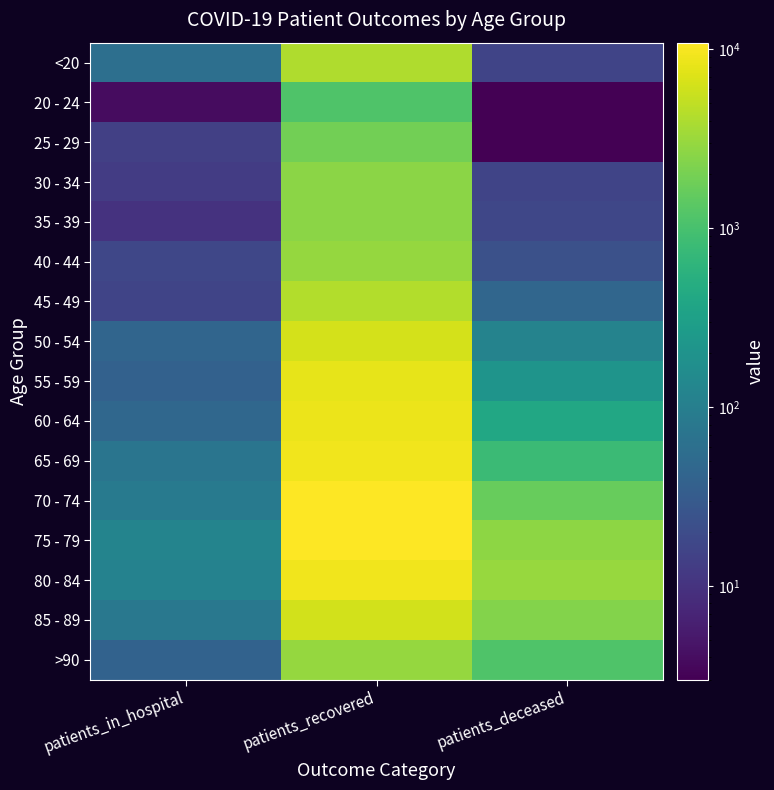

List the series in order of their peak value, highest first.

75 - 79, 70 - 74, 80 - 84, 65 - 69, 60 - 64, 55 - 59, 50 - 54, 85 - 89, 45 - 49, <20, >90, 40 - 44, 35 - 39, 30 - 34, 25 - 29, 20 - 24